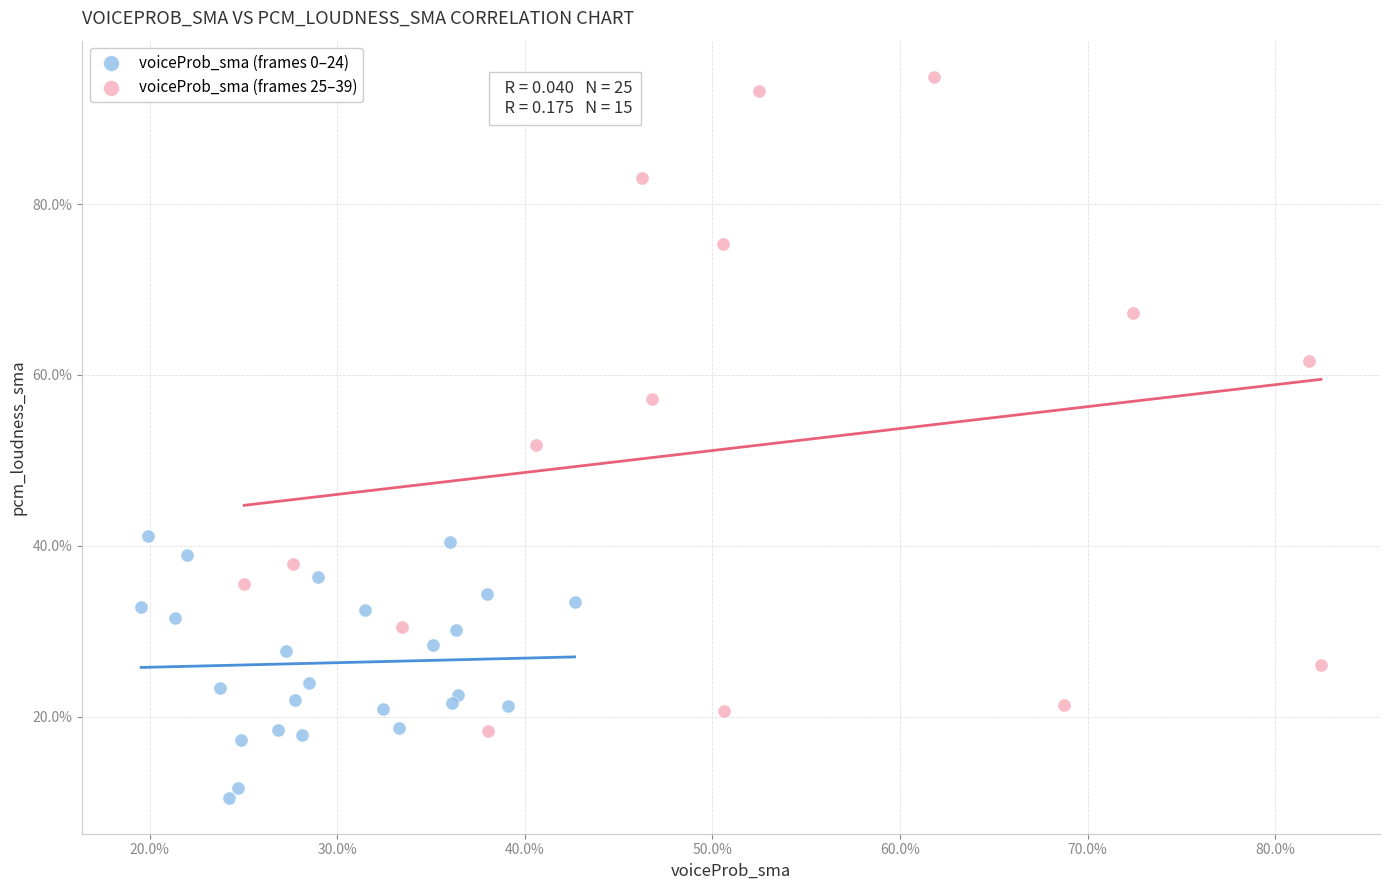

What are all the series names shown in the legend?

voiceProb_sma (frames 0–24), voiceProb_sma (frames 25–39)